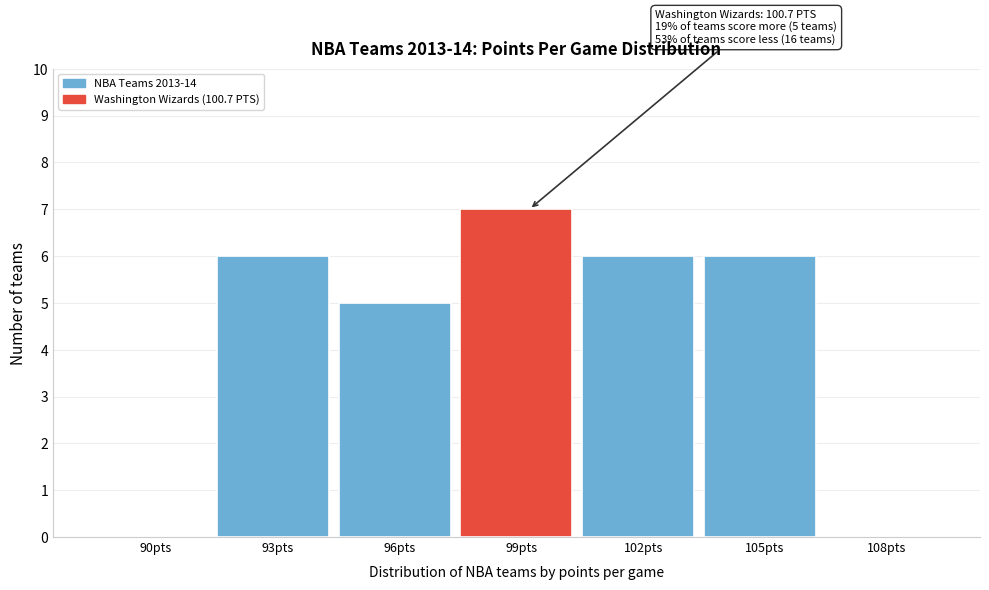

Reading left to right, extract all data points from this chart.

90pts=0	93pts=6	96pts=5	99pts=7	102pts=6	105pts=6	108pts=0